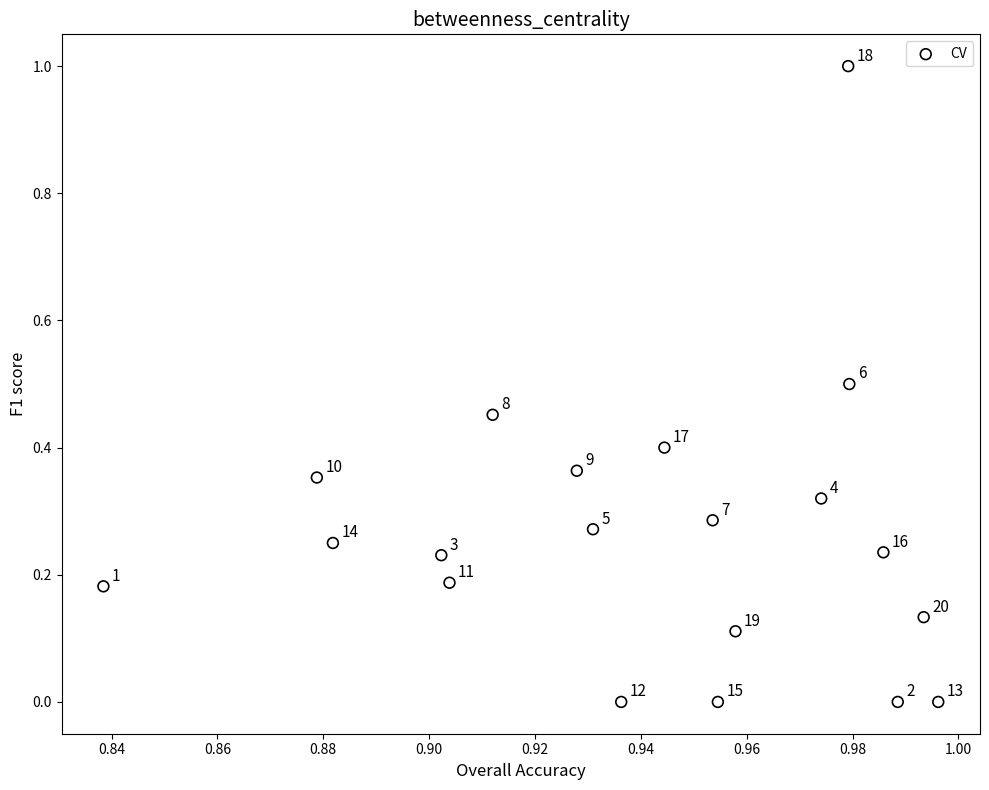

What is the range of Y values (max minus min)?

1.0